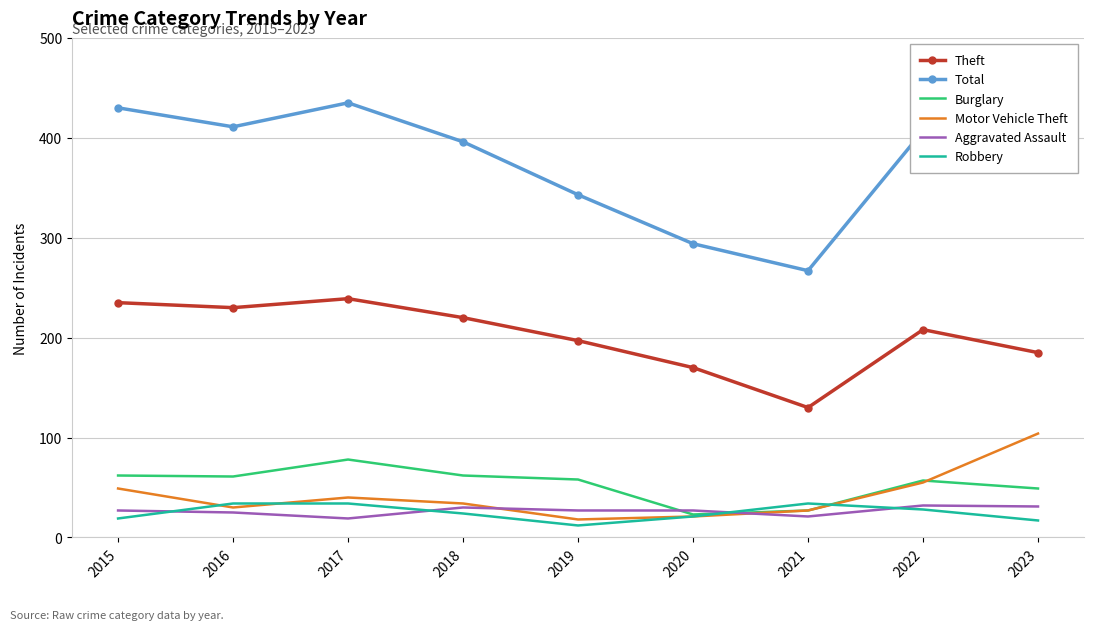

True or false: Aggravated Assault and Theft cross at least once.

False